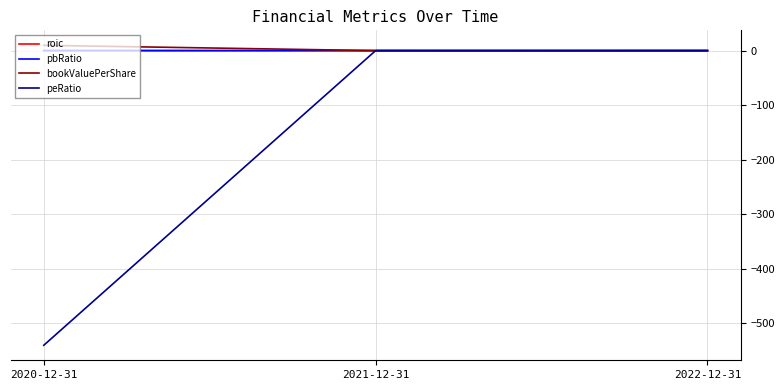

What is the minimum value for peRatio?

-540.9